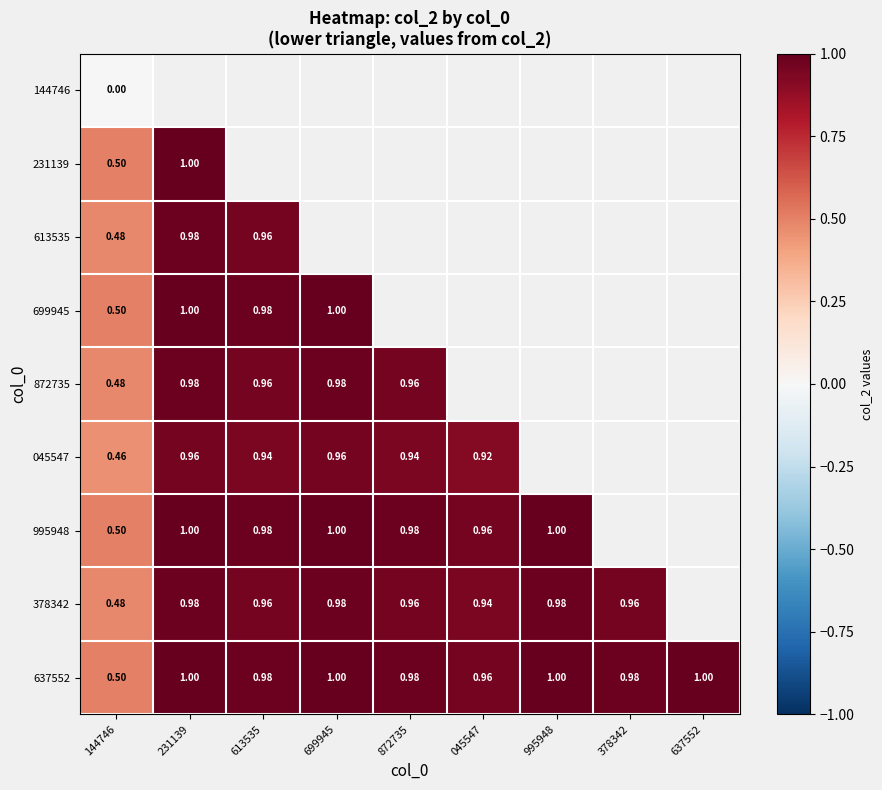

Is the value of 045547 at 144746 greater than the value of 378342 at 613535?

No